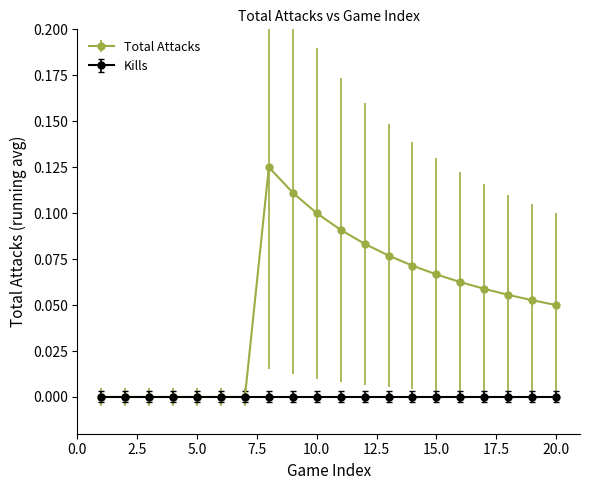

List the series in order of their overall mean, highest first.

Total Attacks, Kills